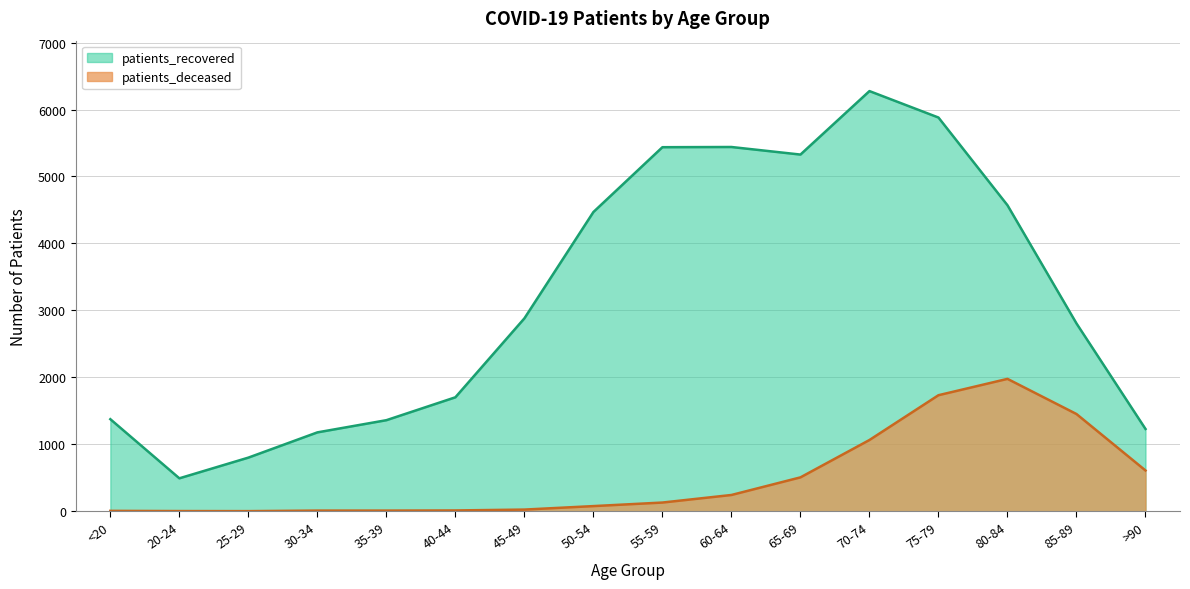

True or false: patients_recovered and patients_deceased intersect in this chart.

False